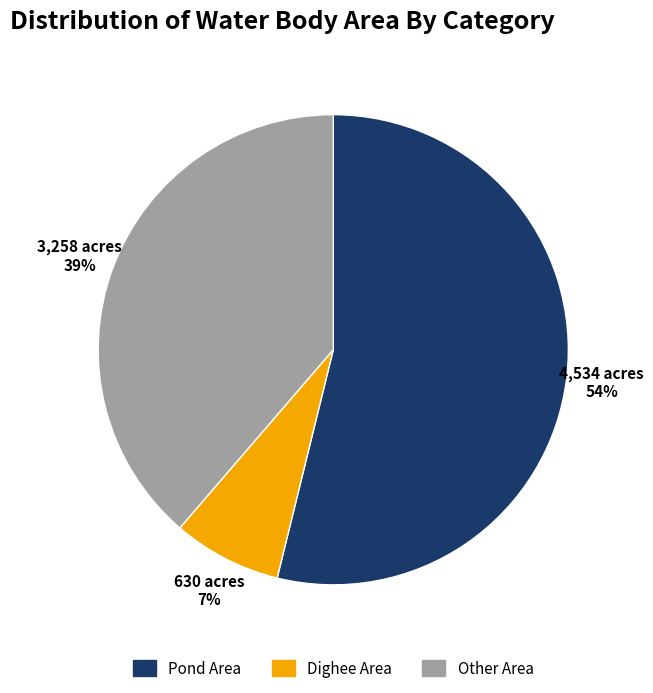

Count the number of slices in the pie.

3